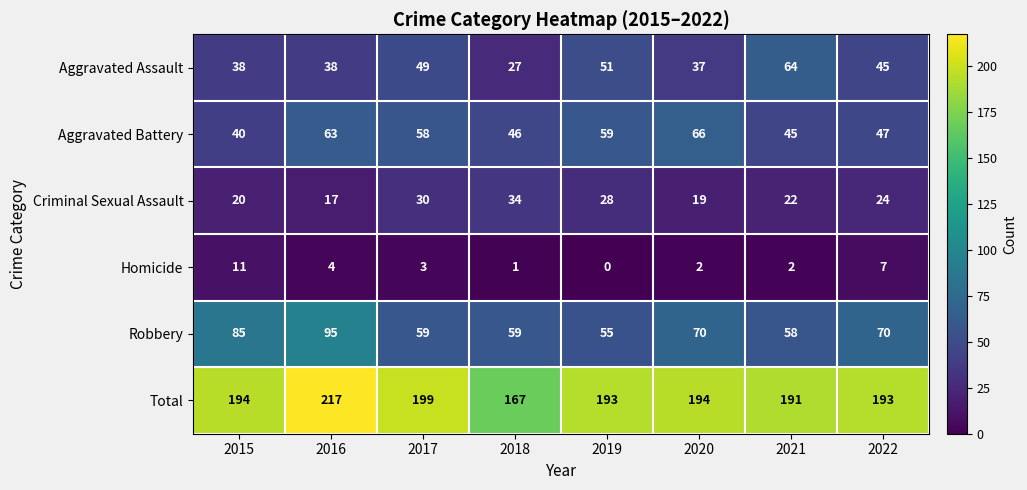

Rank the series by their maximum value, from lowest to highest.

Homicide, Criminal Sexual Assault, Aggravated Assault, Aggravated Battery, Robbery, Total